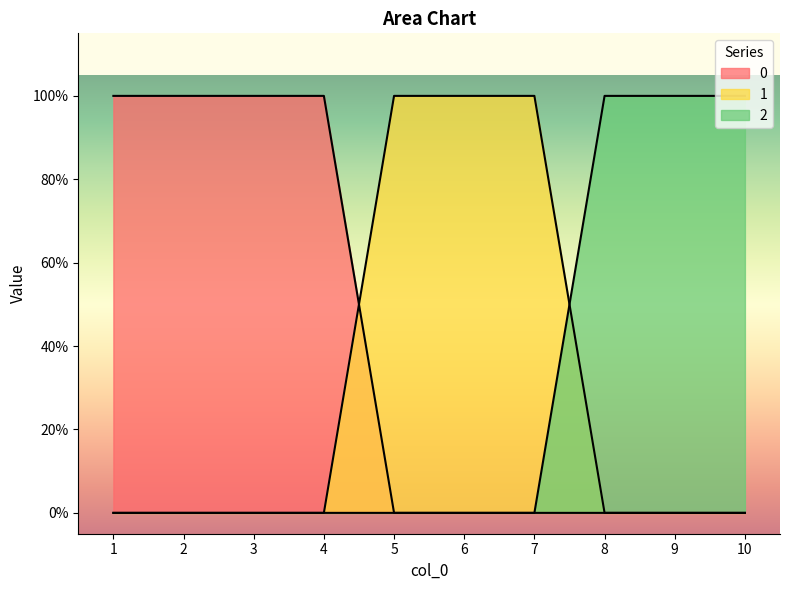

Does the chart display data point markers on the line(s)?

No